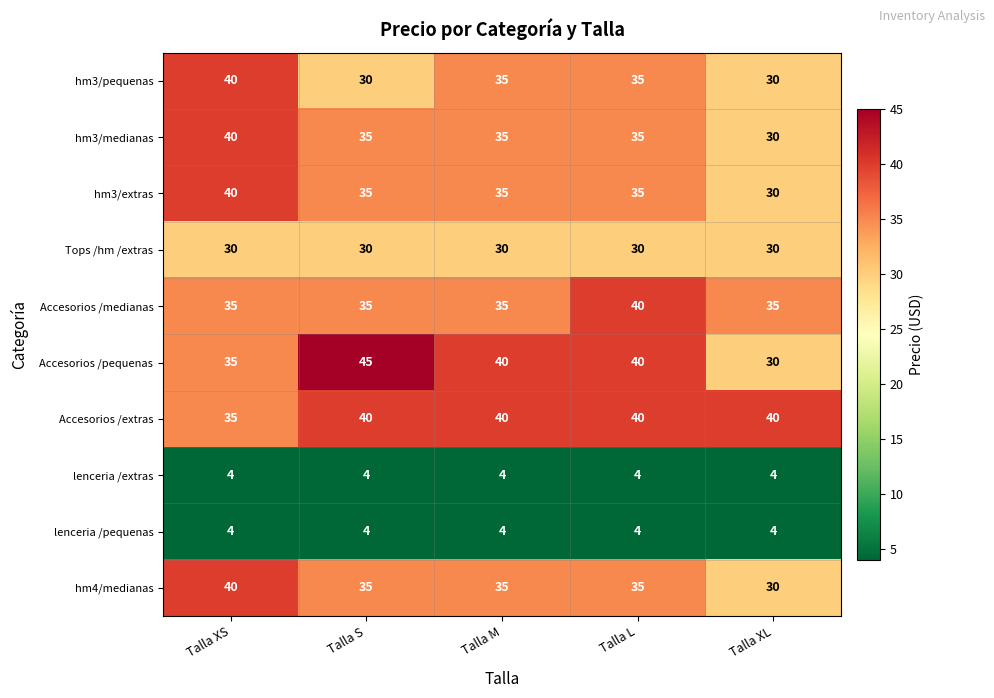

Which category has the lowest value in the hm3/medianas series?

Talla XL